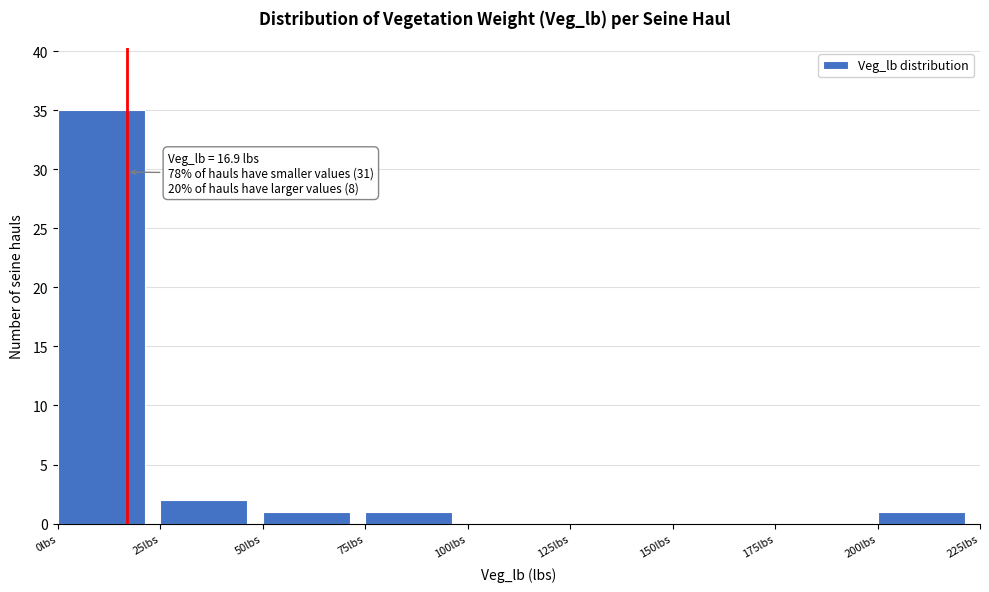

Over which range of the x-axis is the bar tallest?

0 to 25